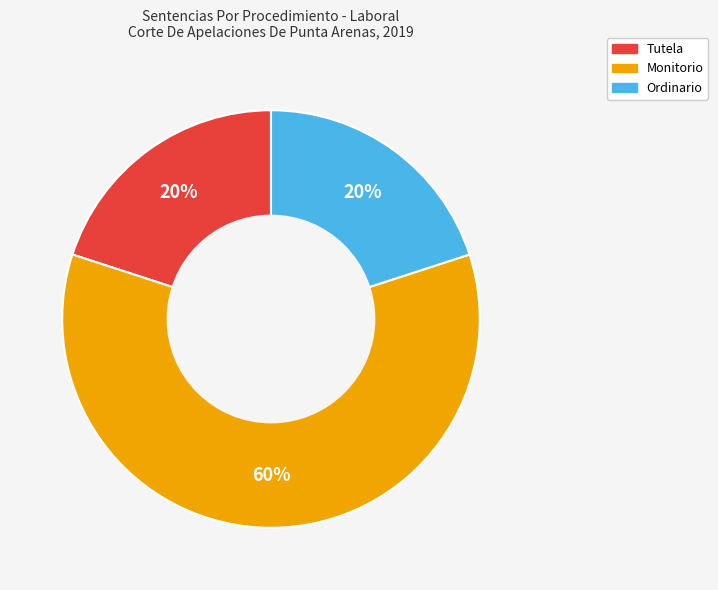

Is it true that Monitorio is 74% of the pie?

False